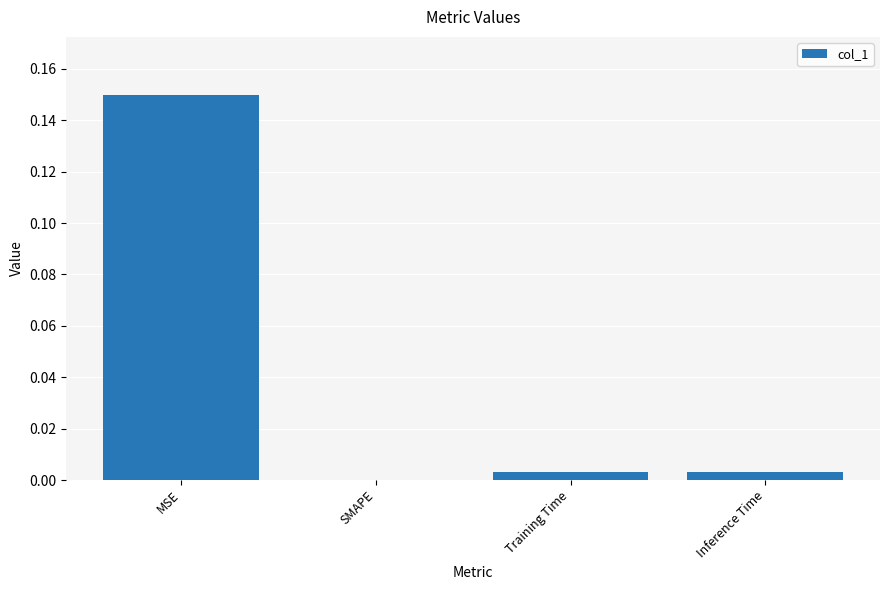

The value at Inference Time is 0.0. True or false?

True